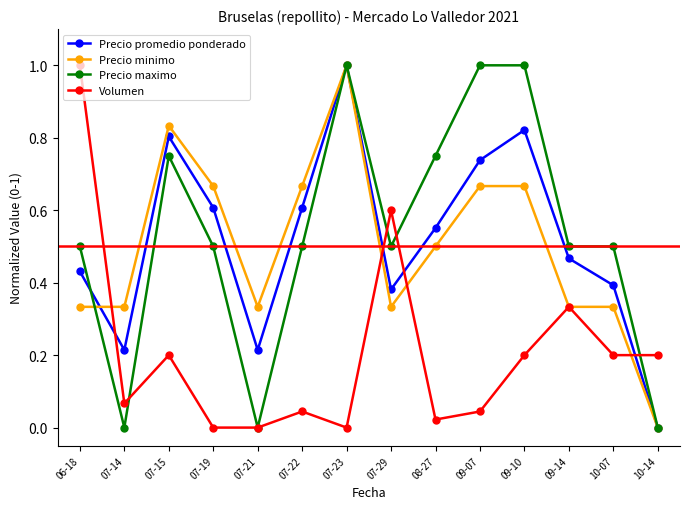

What is the label of the 9th point from the left?

08-27